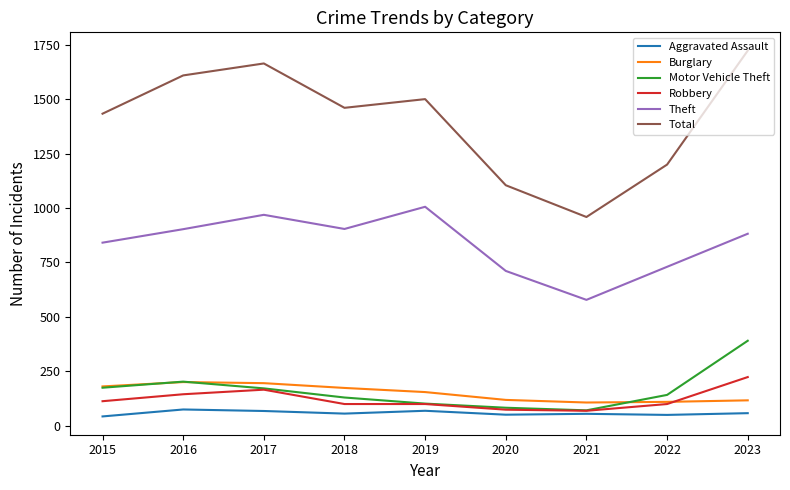

At which category does the chart reach its peak across all series?

2023